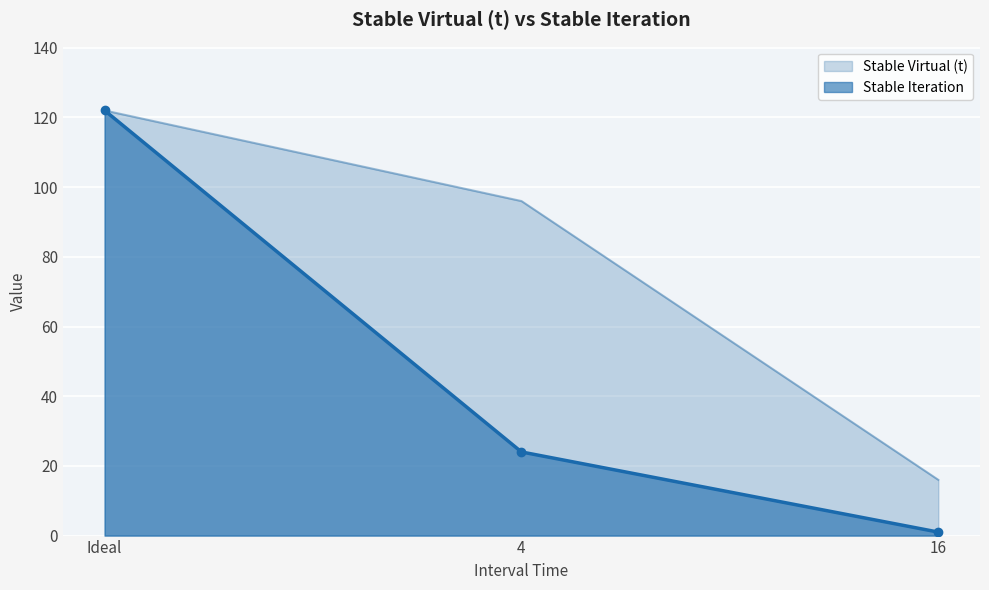

Which series has the largest range (max minus min)?

Stable Iteration